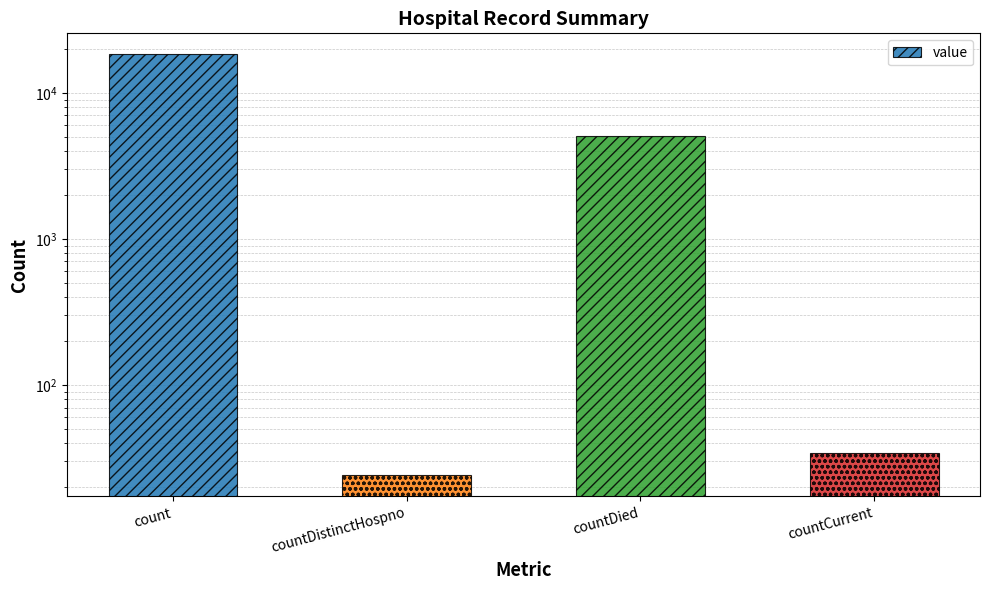

Rank the categories by value from lowest to highest.

countDistinctHospno, countCurrent, countDied, count